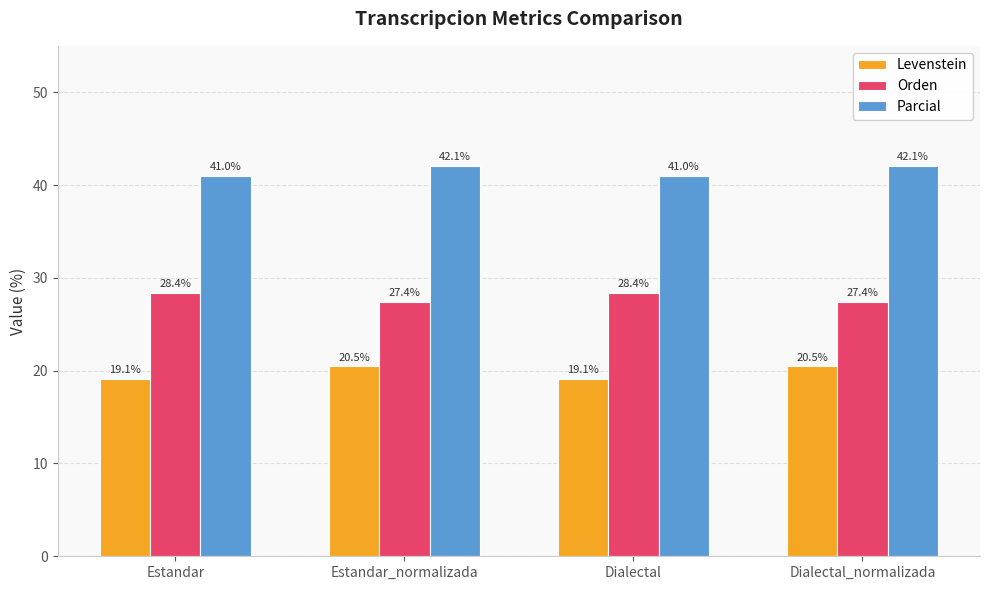

How many values in the Levenstein series exceed 20?

2